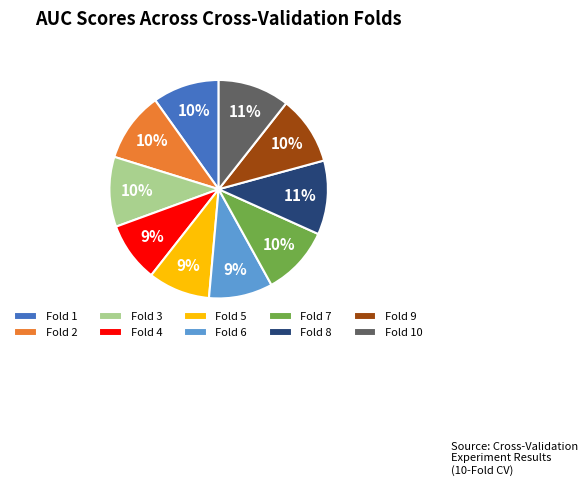

Between Fold 6 and Fold 7, which is larger?

Fold 7